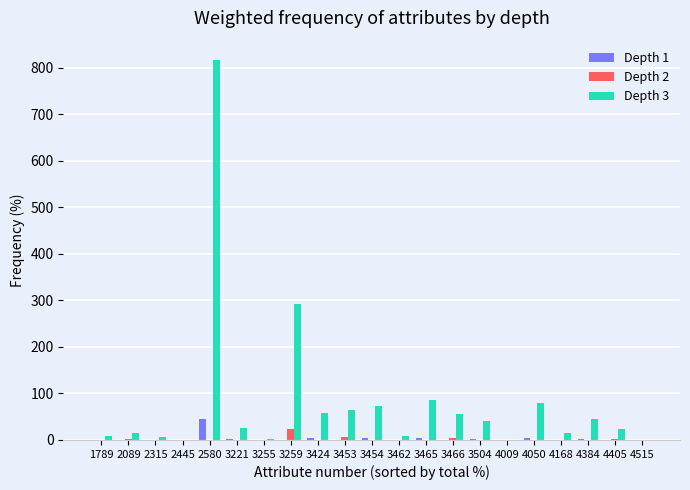

Which label corresponds to the largest value in the chart?

2580